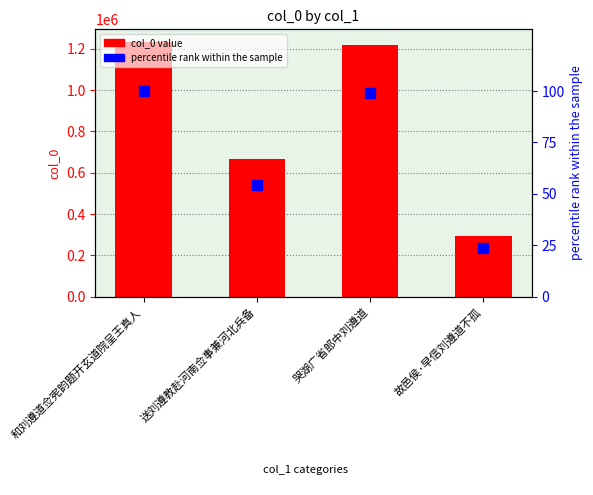

Rank the categories by percentile rank value from highest to lowest.

和刘遵道佥宪韵题开玄道院呈王真人, 哭湖广省郎中刘遵道, 送刘遵教赴河南佥事兼河北兵备, 故邑侯·早信刘遵道不孤